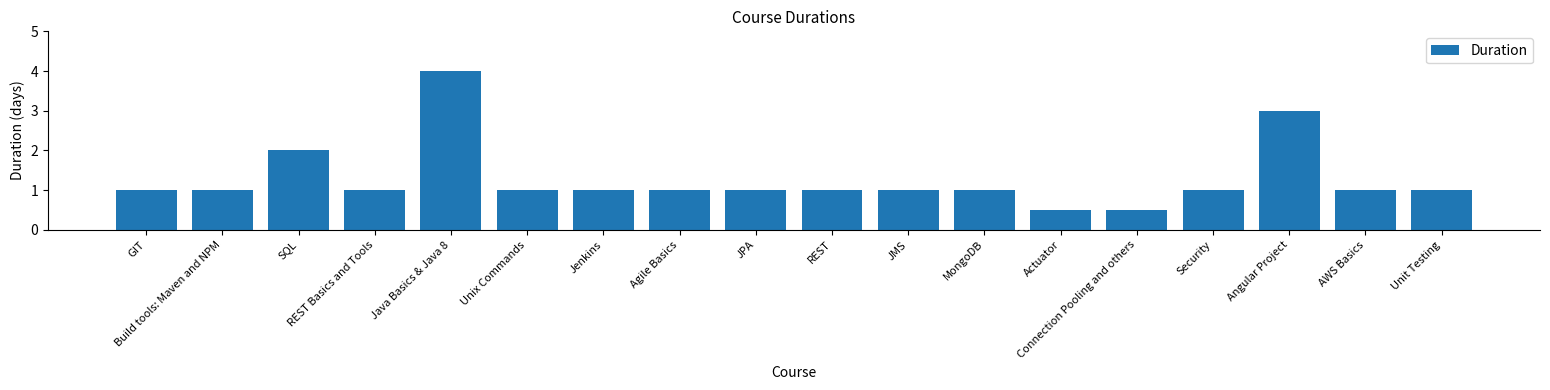

What is the change in value from MongoDB to Actuator?

-0.5